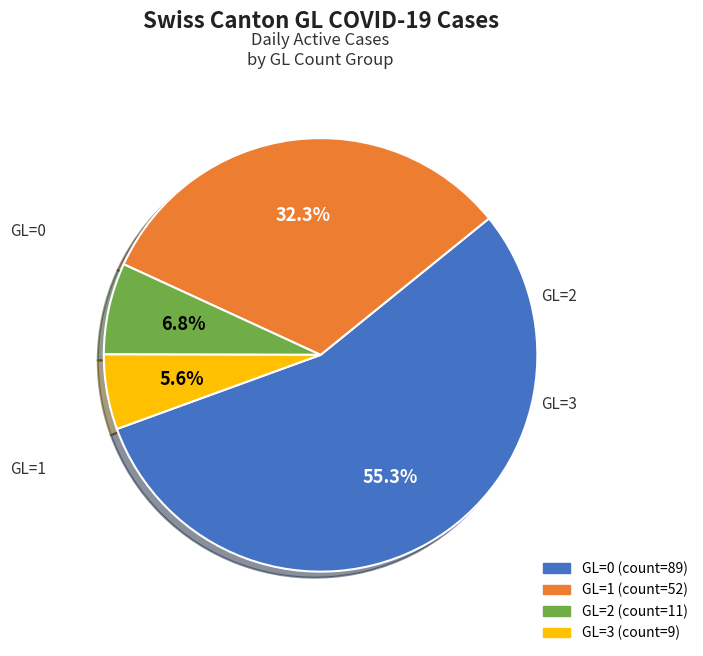

To the nearest percent, what percentage of the pie is GL=3?

6%